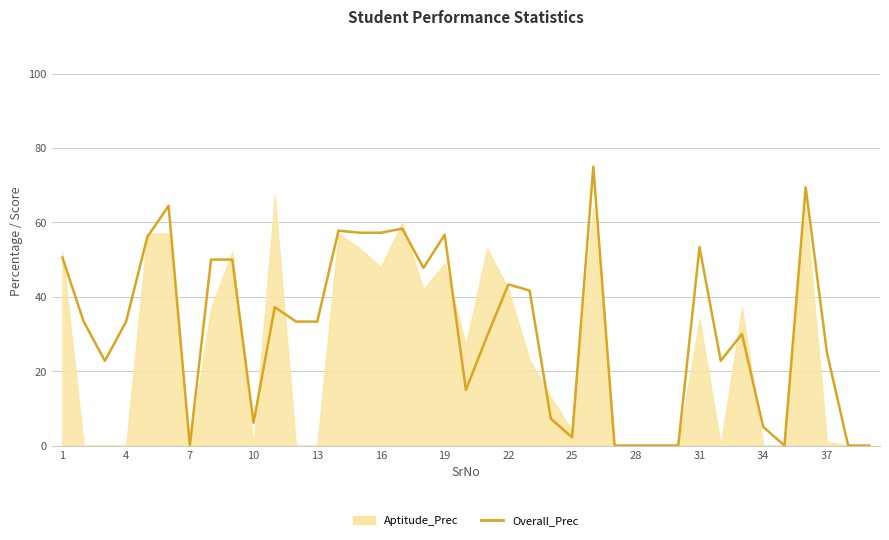

What is the average value?

31.4